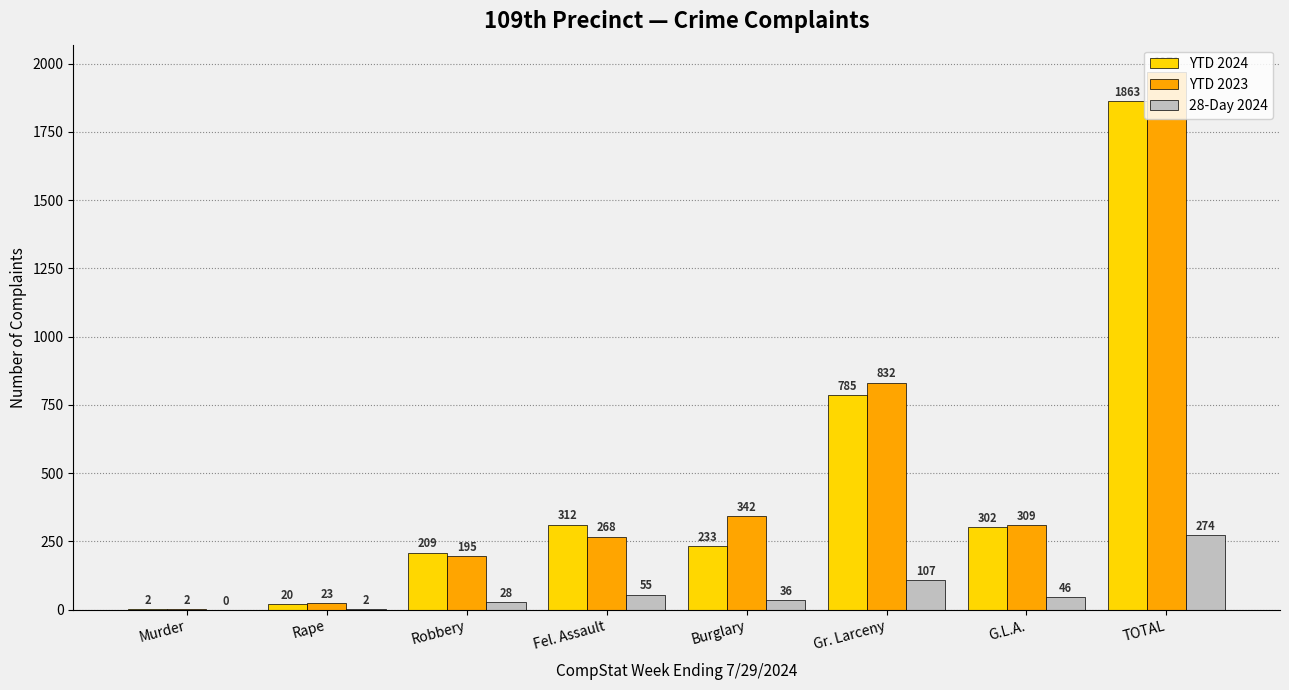

Are the bars horizontal?

No